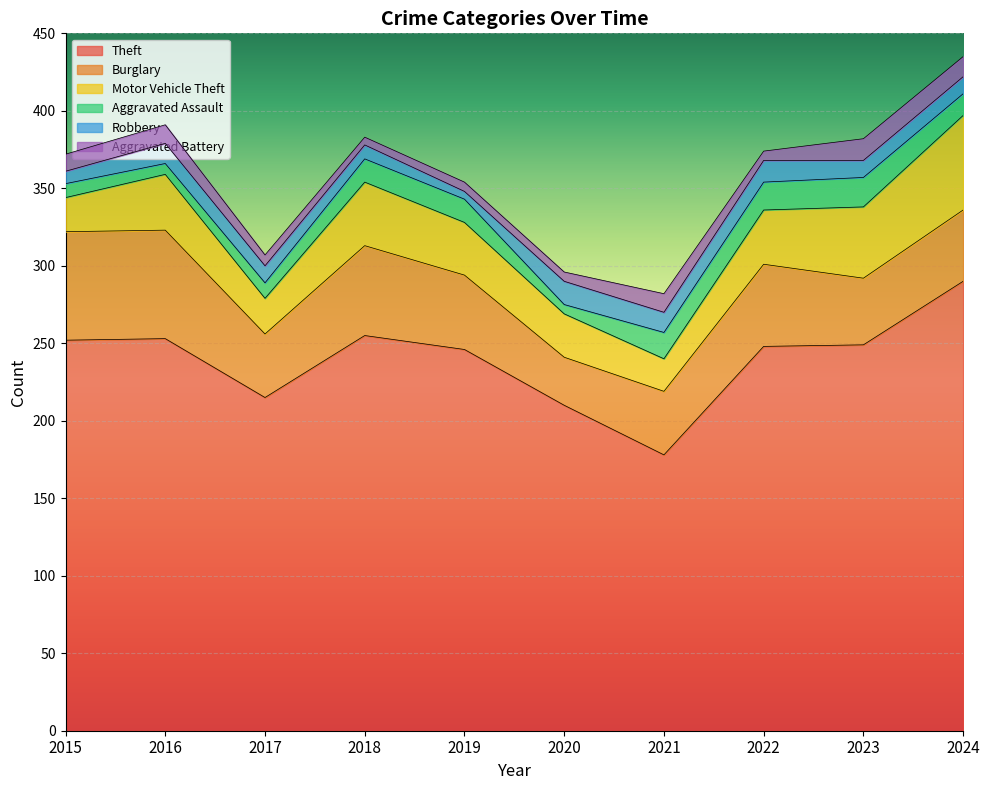

How many series are shown in this chart?

6